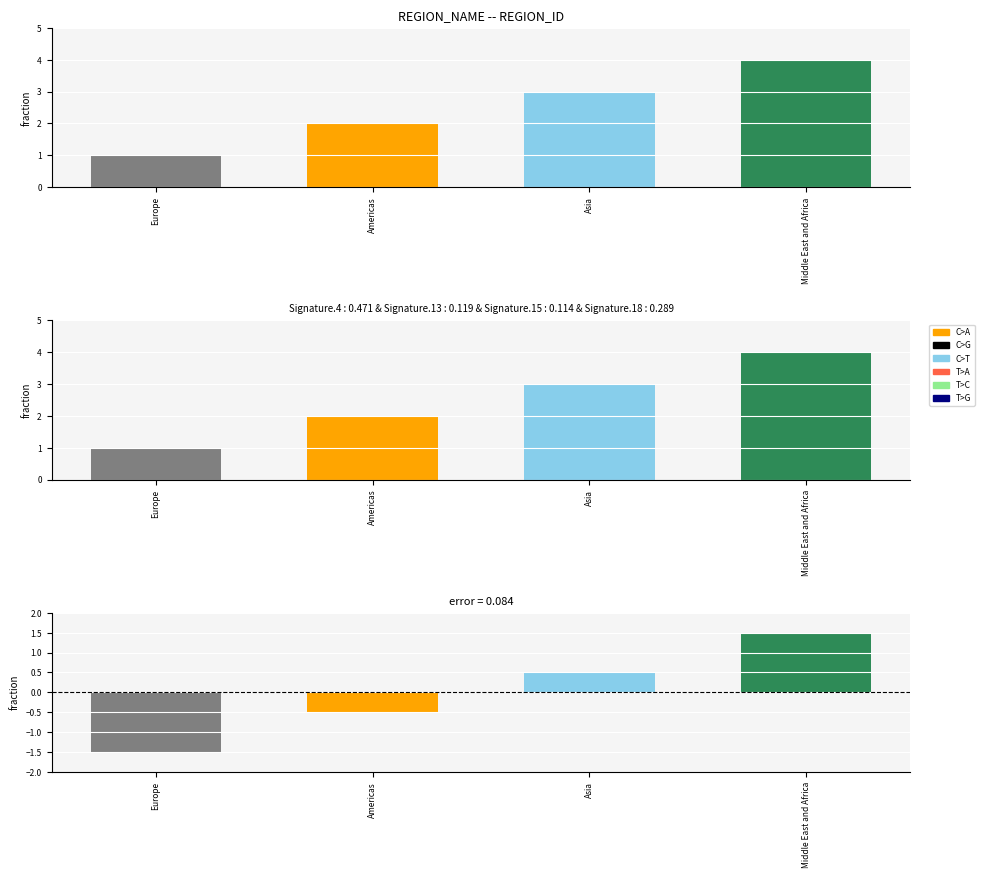

How many distinct data groups are displayed?

1